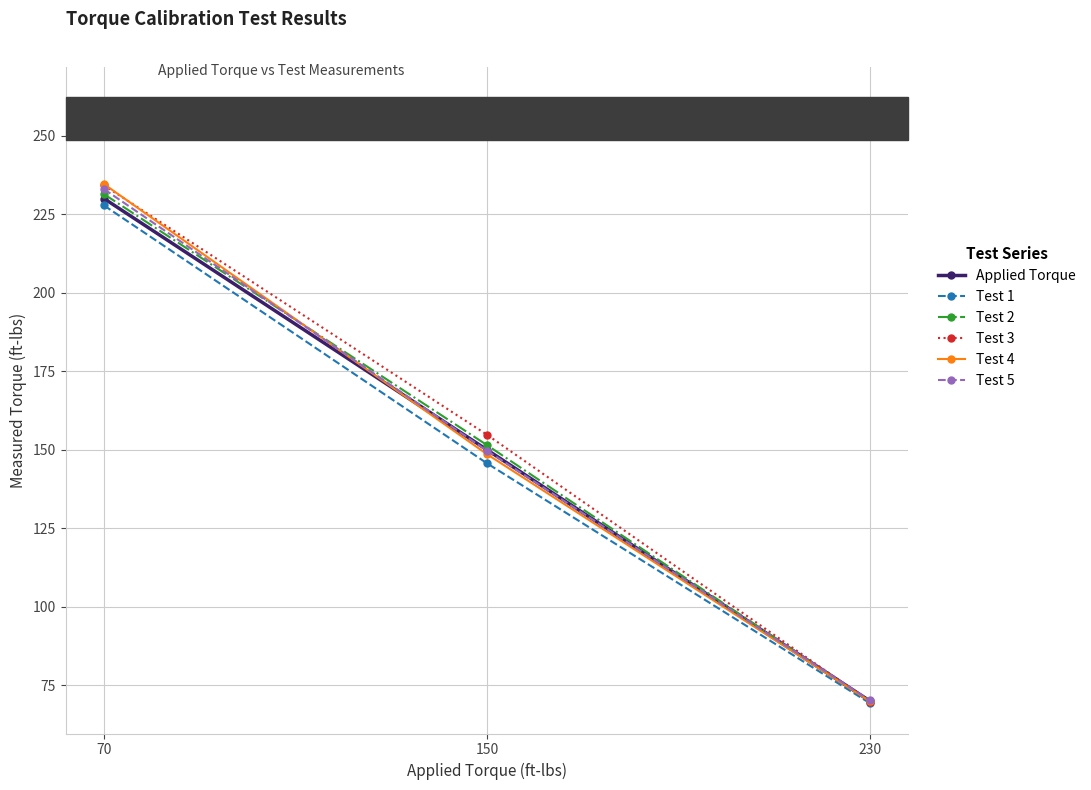

True or false: Test 3 has a value of 60.7 at 150.

False